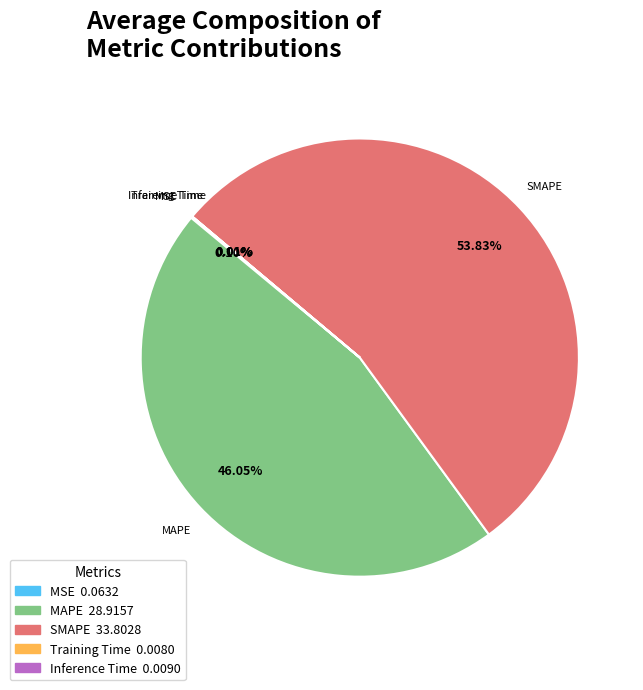

What is the ratio of the value at SMAPE to the value at MAPE?

1.2